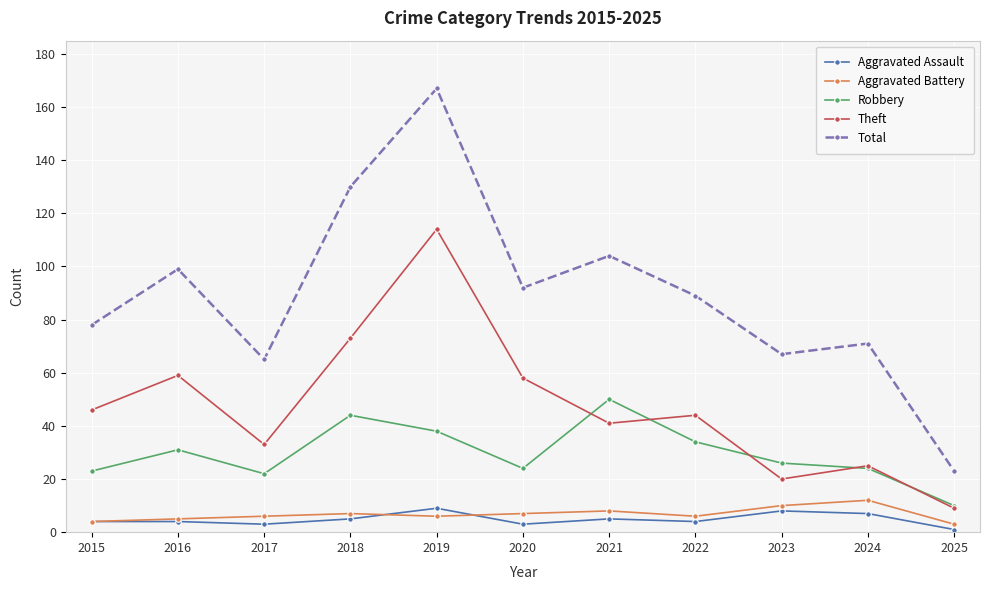

What is the sum of the Aggravated Battery values at 2020 and 2021?

15